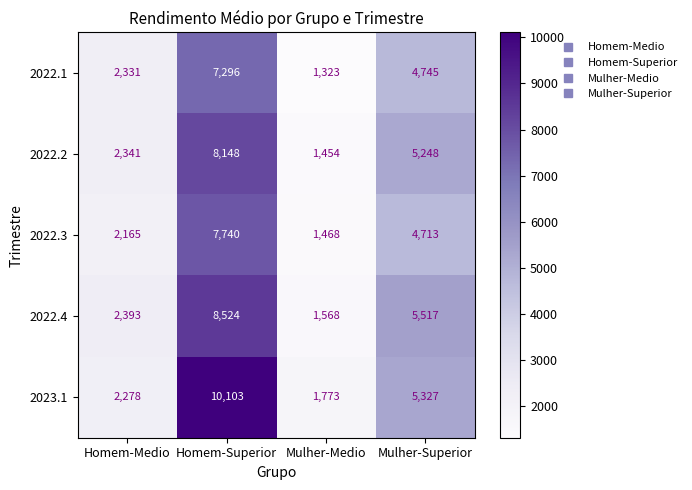

Where is 2022.4 nearest to the value 5046?

Mulher-Superior